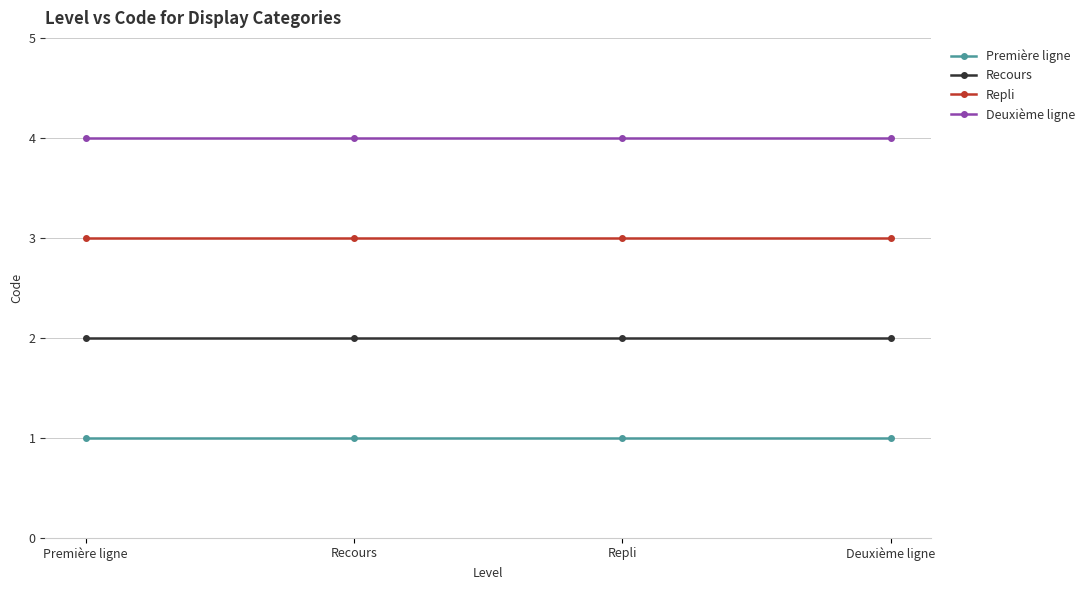

Reading left to right, extract all data points from this chart.

Première ligne: 1	1	1	1
Recours: 2	2	2	2
Repli: 3	3	3	3
Deuxième ligne: 4	4	4	4